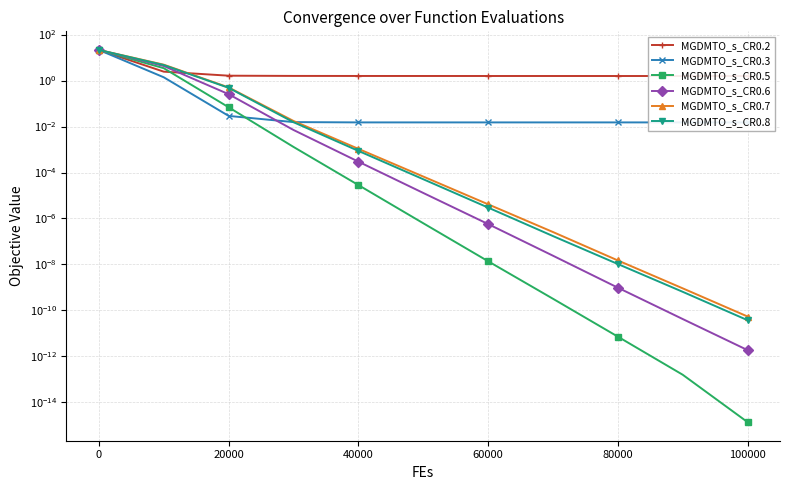

How many lines are shown in the chart?

6